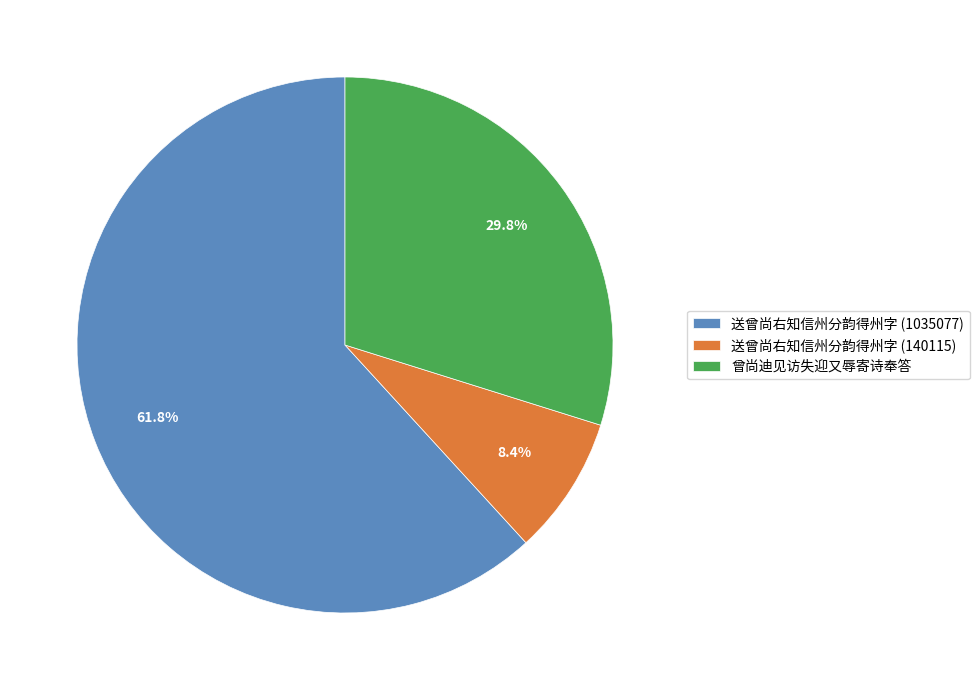

To the nearest percent, what portion does 曾尚迪见访失迎又辱寄诗奉答 represent?

30%